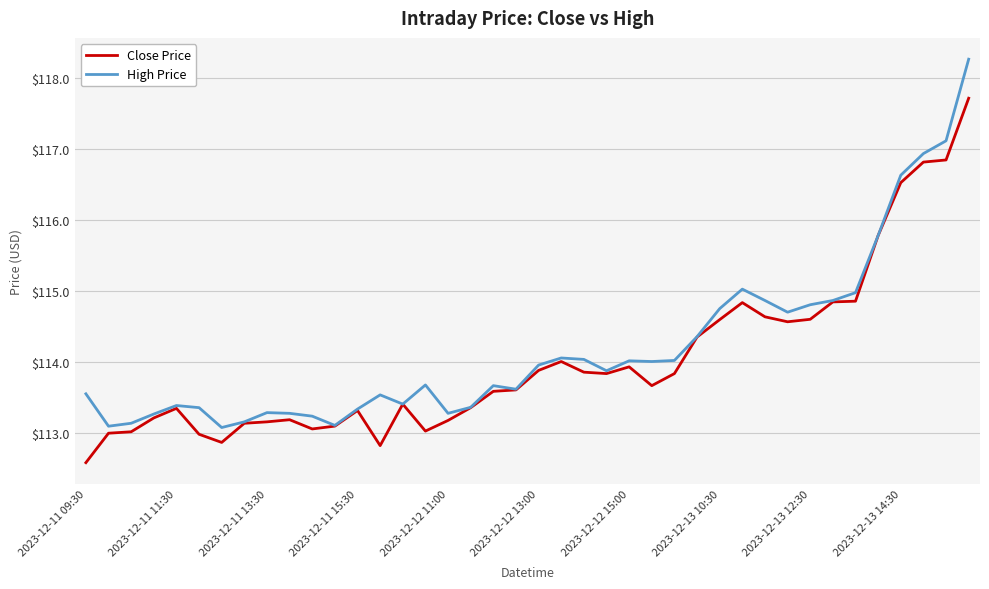

Rank the series by their maximum value, from lowest to highest.

Close Price, High Price